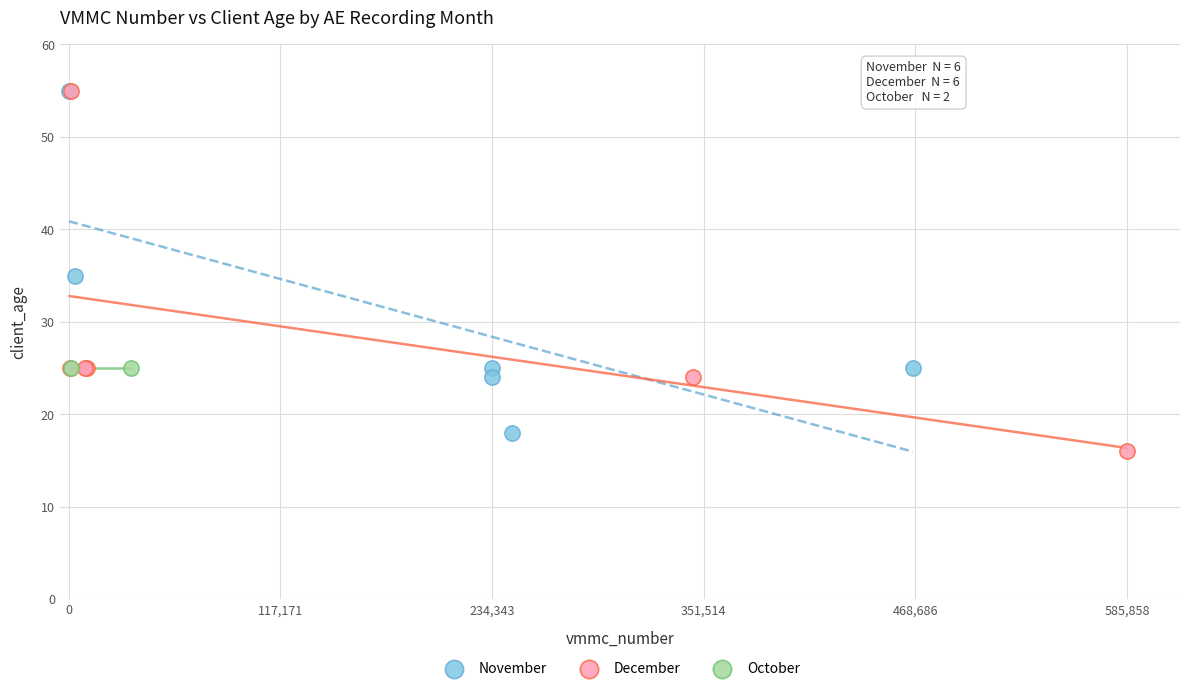

What are all the series names shown in the legend?

November, December, October